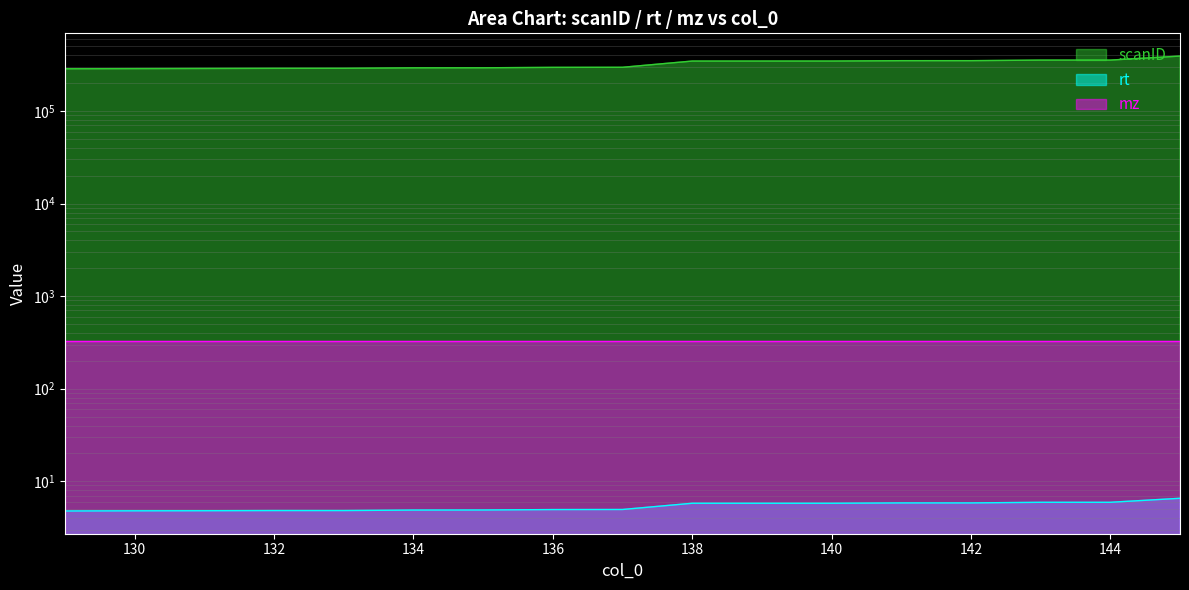

True or false: scanID and rt cross at least once.

False